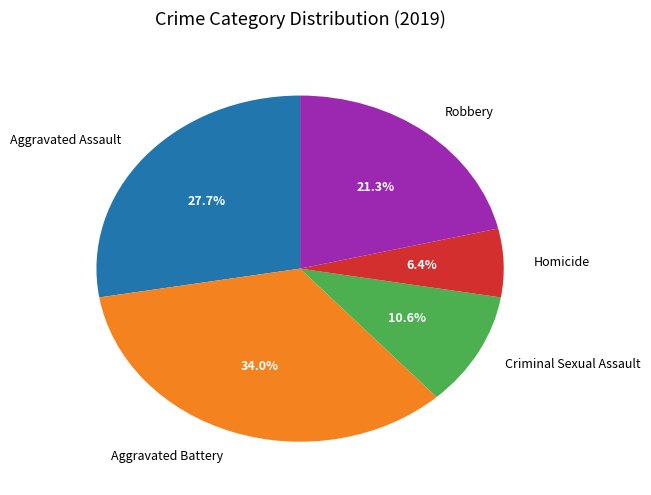

To the nearest percent, what is the difference between the Robbery and Aggravated Assault slice percentages?

6%